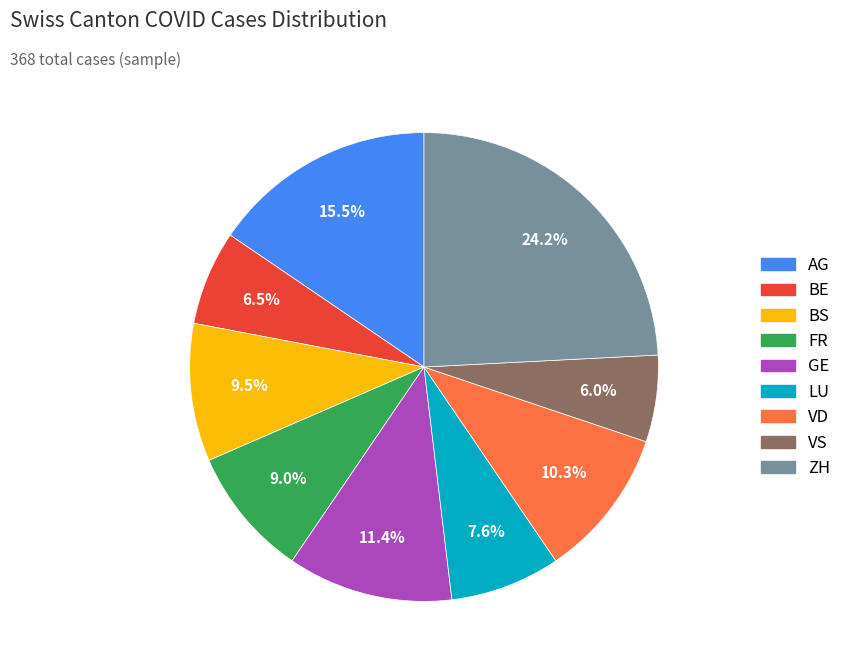

Combined, do VD and BE account for over 50%?

No